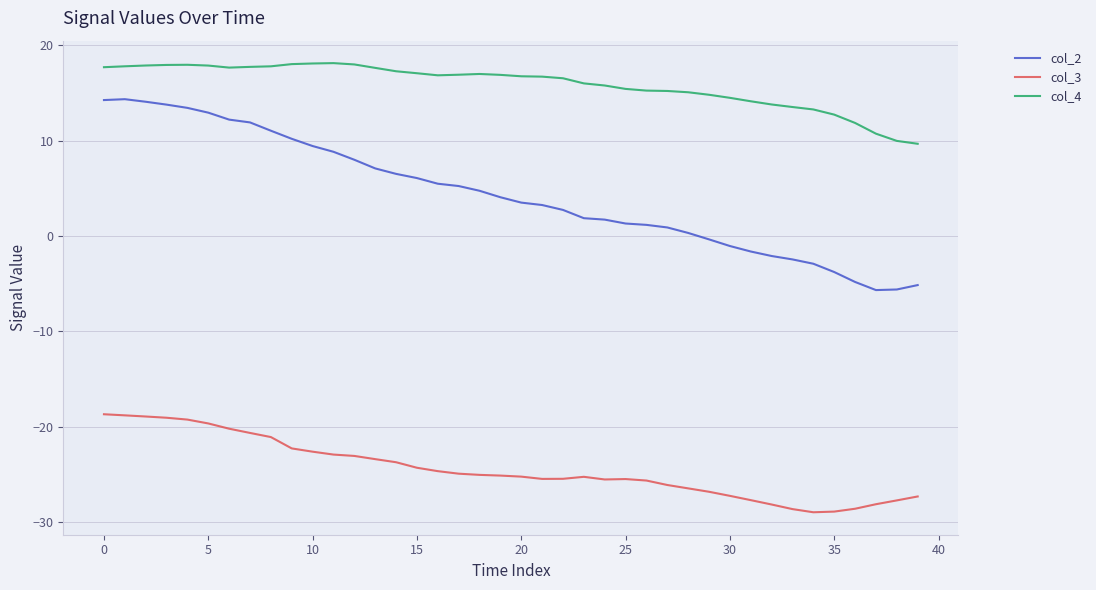

Which series has the largest range (max minus min)?

col_2